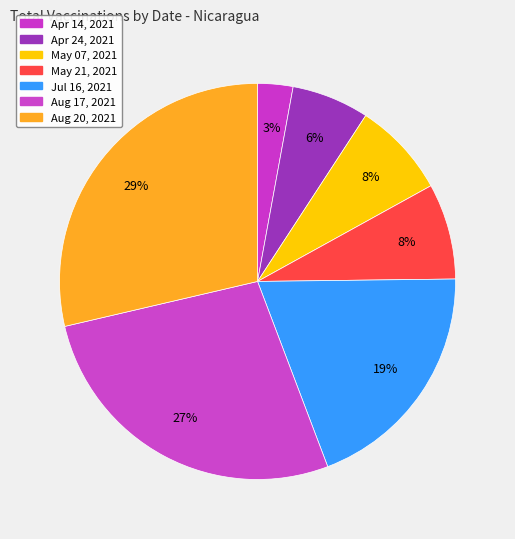

To the nearest percent, what is the average slice percentage?

14%